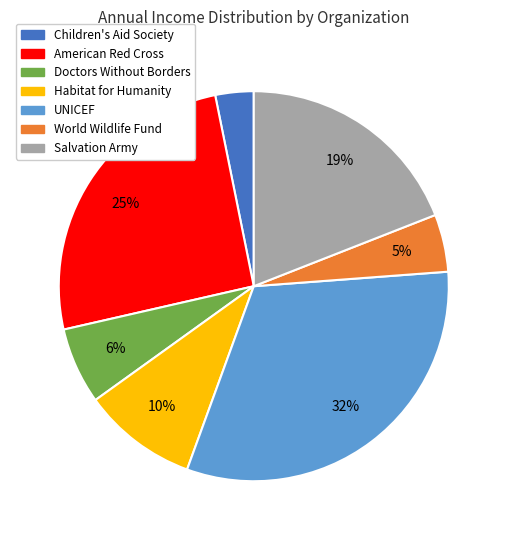

Is Habitat for Humanity the majority of the pie?

No